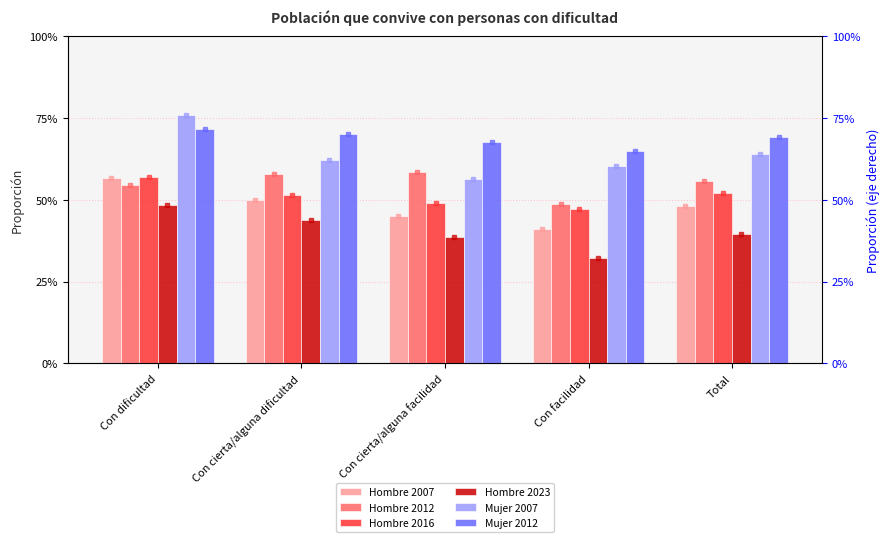

What is the average value of the Hombre 2012 series?

0.6